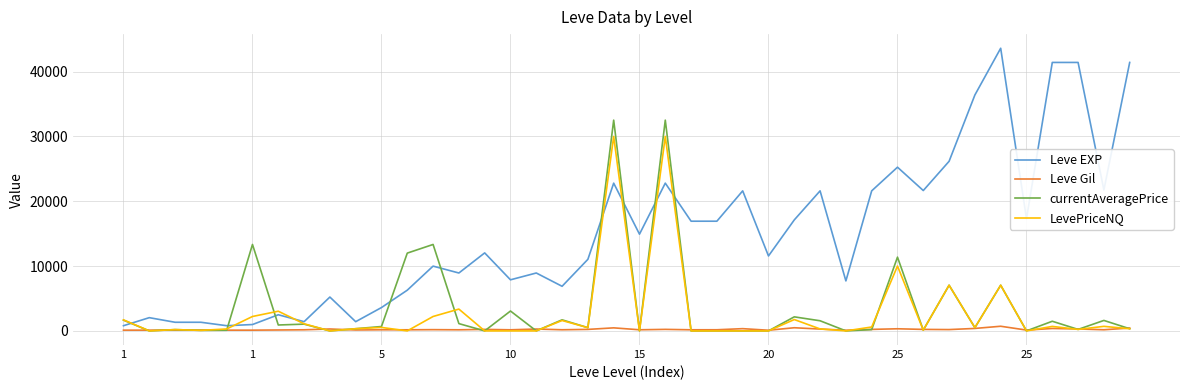

Which series has the largest total across all categories?

Leve EXP